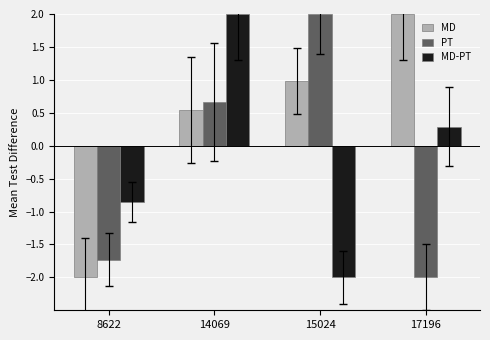

Is the value of PT at 8622 greater than the value of MD at 15024?

No